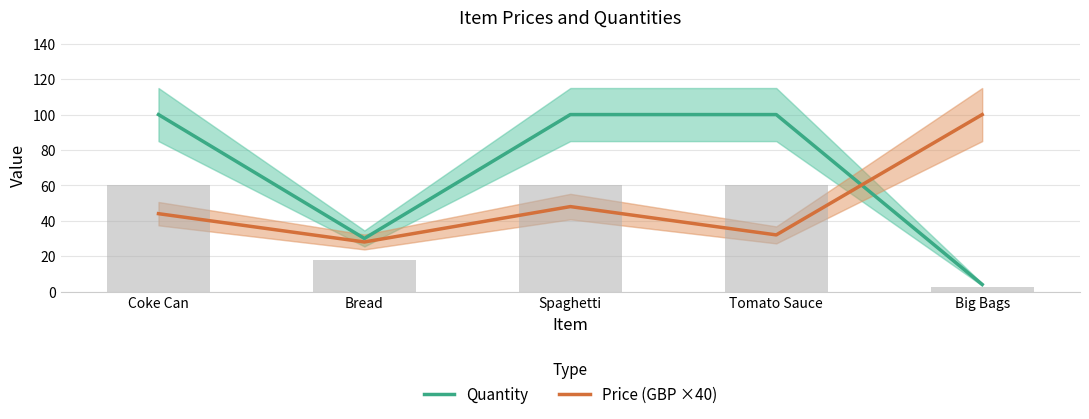

What is the spread (max minus min) of values at Tomato Sauce?

68